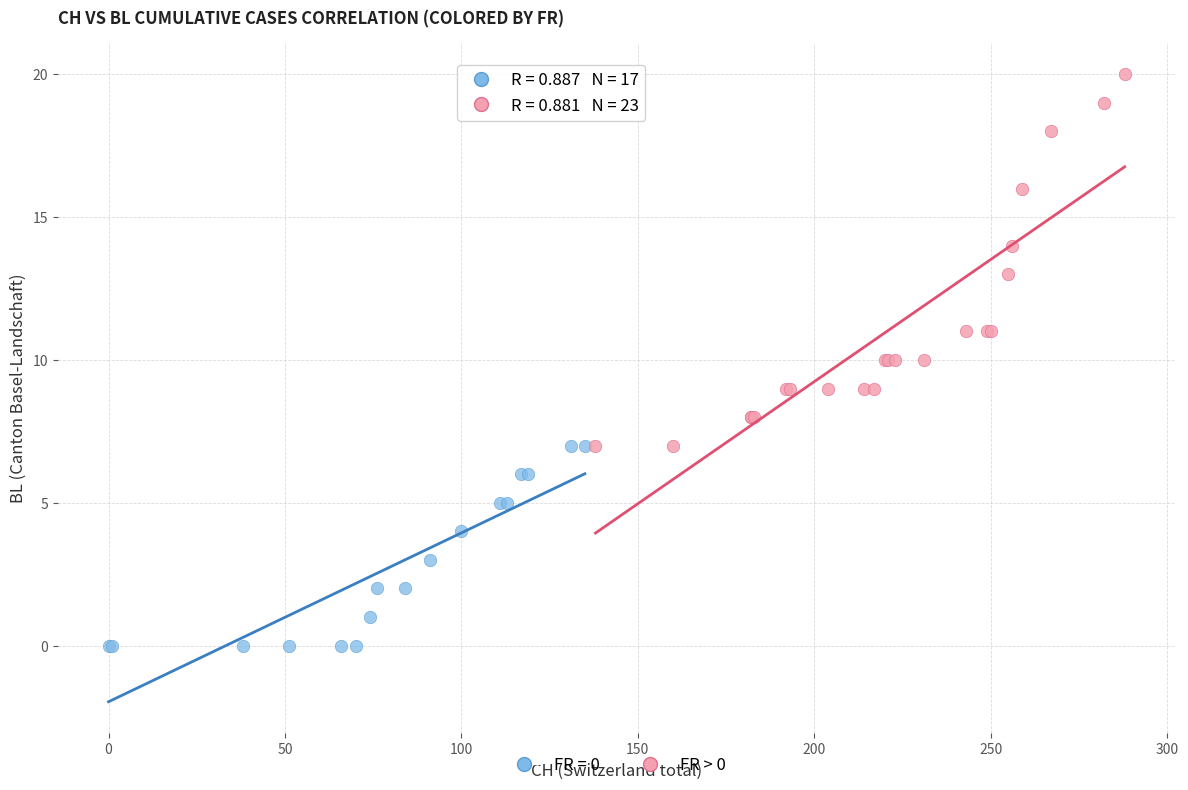

Which series reaches the minimum Y coordinate?

FR = 0